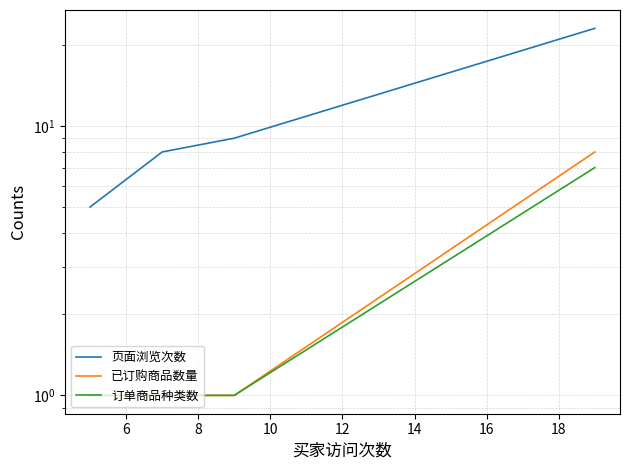

True or false: 已订购商品数量 and 订单商品种类数 cross at least once.

False